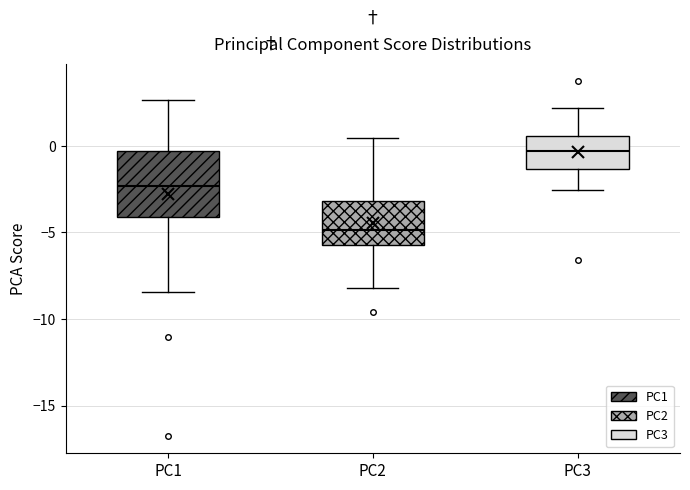

Reading left to right, read every box against the y-axis: the position of its median line, the range the box covers, and the ends of its whiskers. The values are not printed on the chart, so give them approximately, as read against the axis.

PC1: median -2.5, box -4.0 to -0.5, whiskers -8.5 to 2.5
PC2: median -5.0, box -5.5 to -3.0, whiskers -8.0 to 0.5
PC3: median -0.5, box -1.5 to 0.5, whiskers -2.5 to 2.0